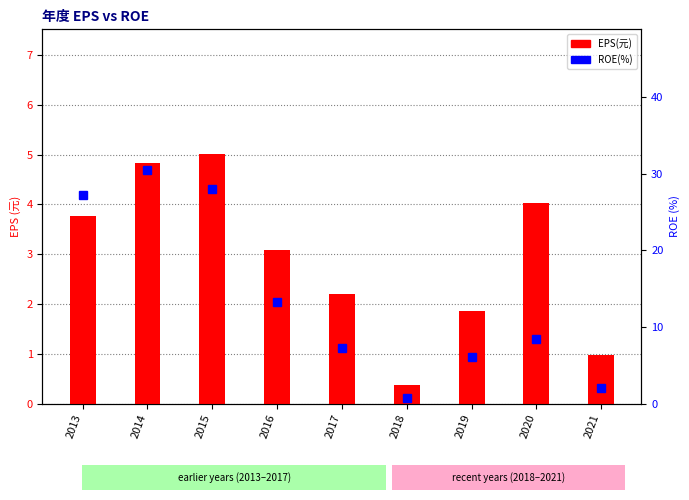

At how many categories does at least one series exceed 24?

3